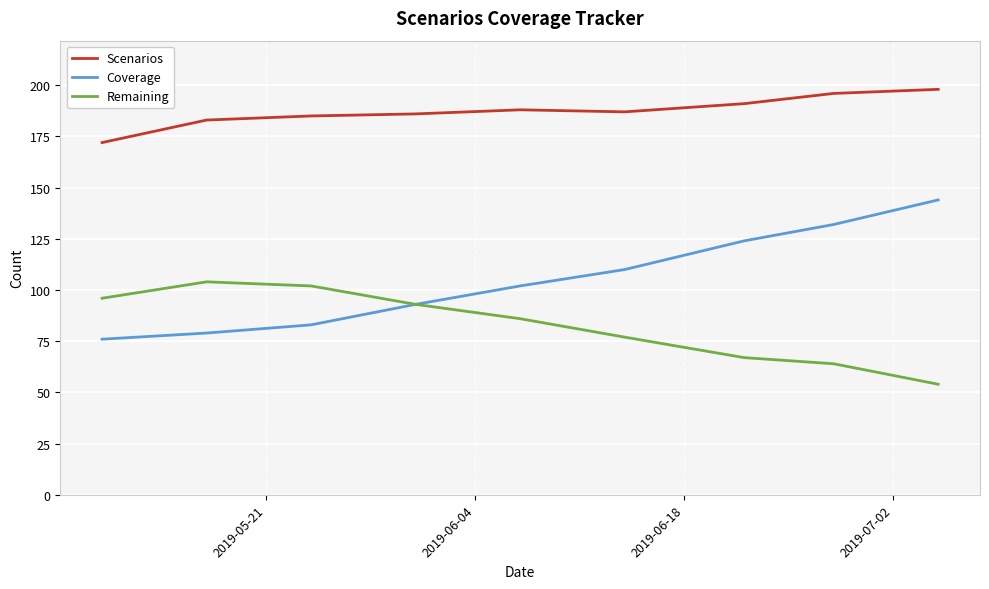

True or false: Scenarios and Remaining cross at least once.

False